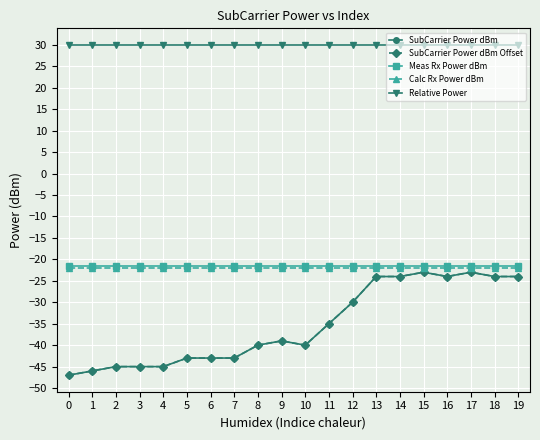

Between 10 and 12, which is larger?

12